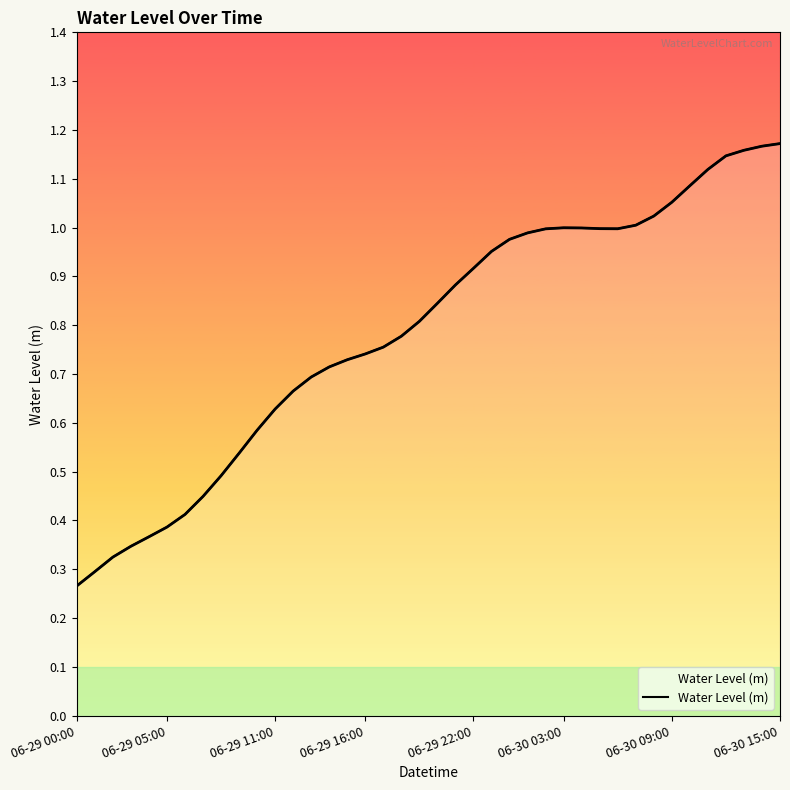

What is the minimum value shown in the chart?

0.3